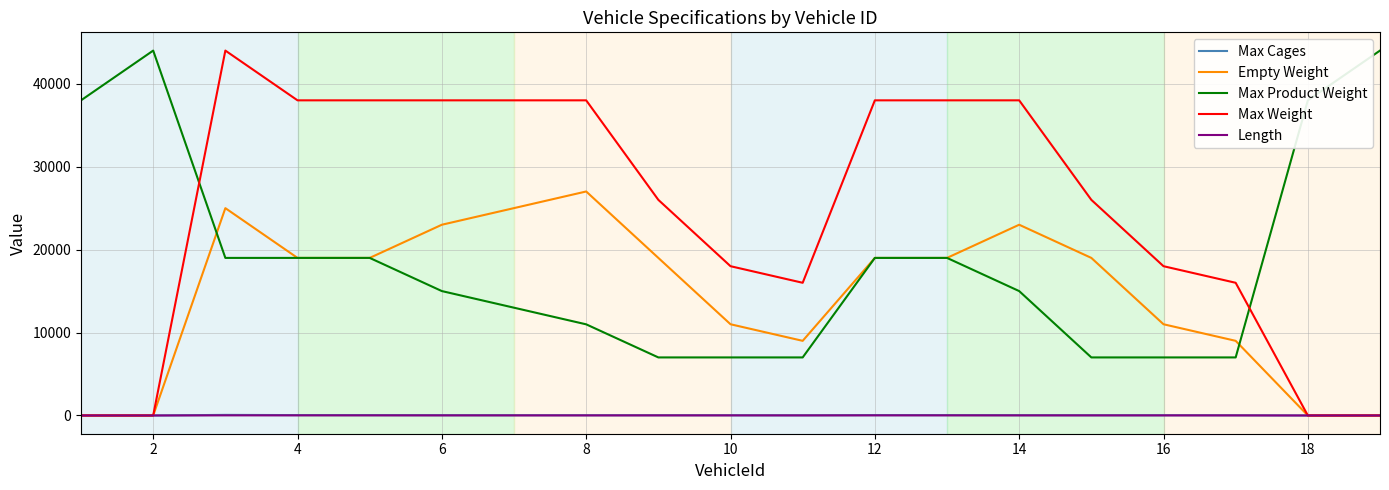

True or false: Max Product Weight and Max Cages intersect in this chart.

False